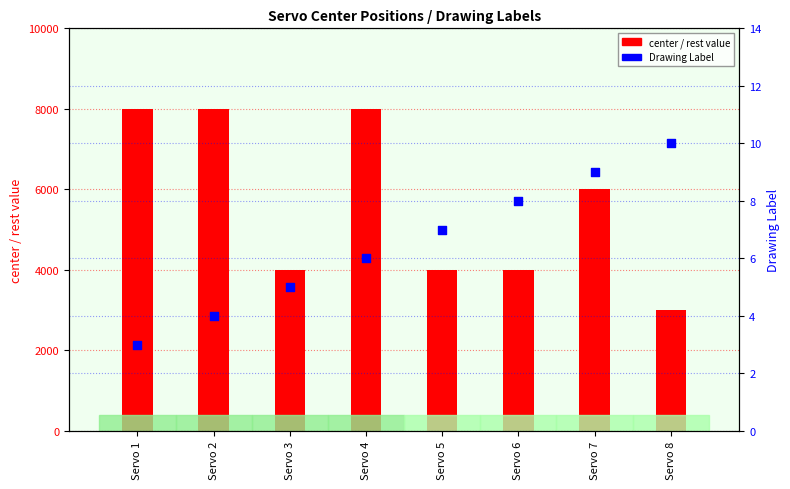

At which category is the sum across all series the highest?

Servo 4